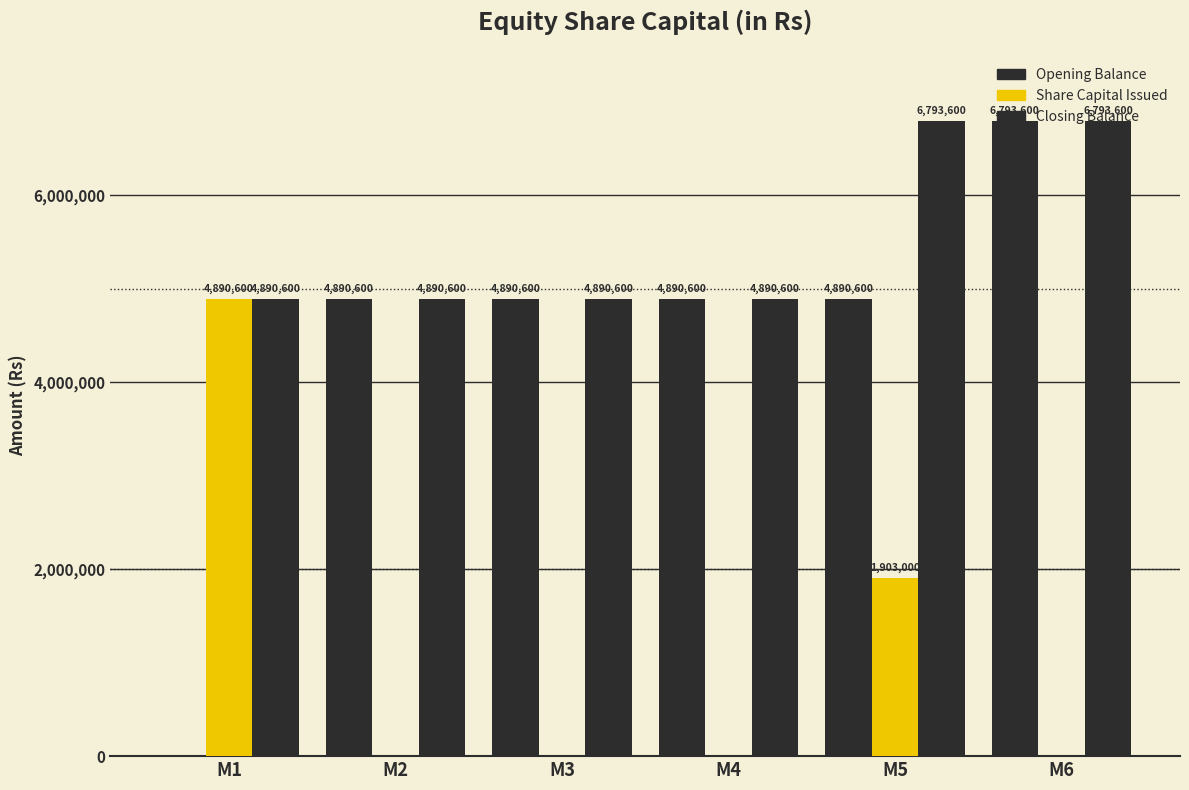

Which series changed the most between M1 and M5?

Opening Balance